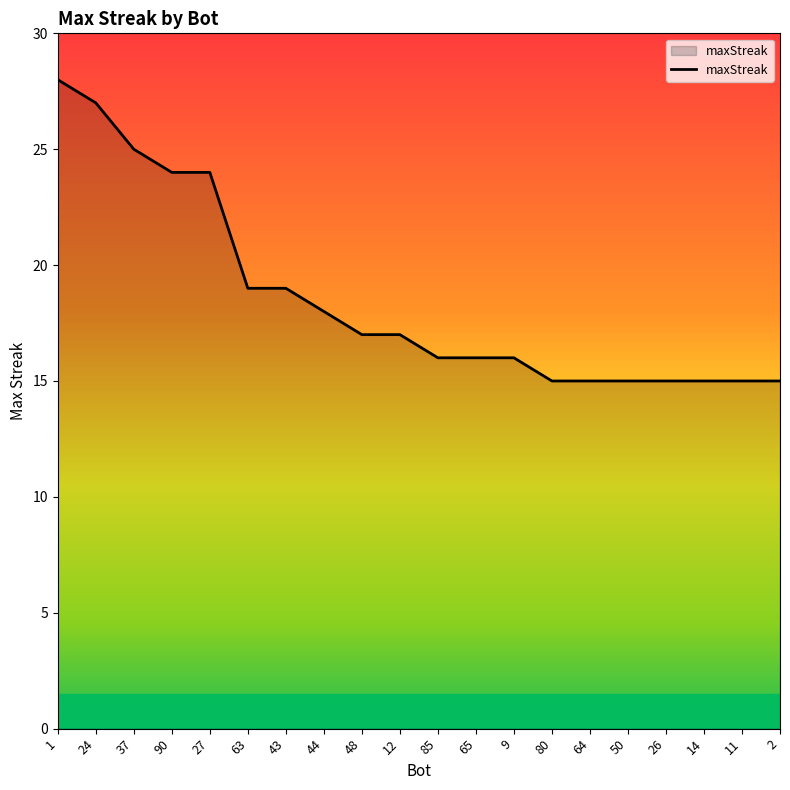

What is the difference between the values at 44 and 1?

10